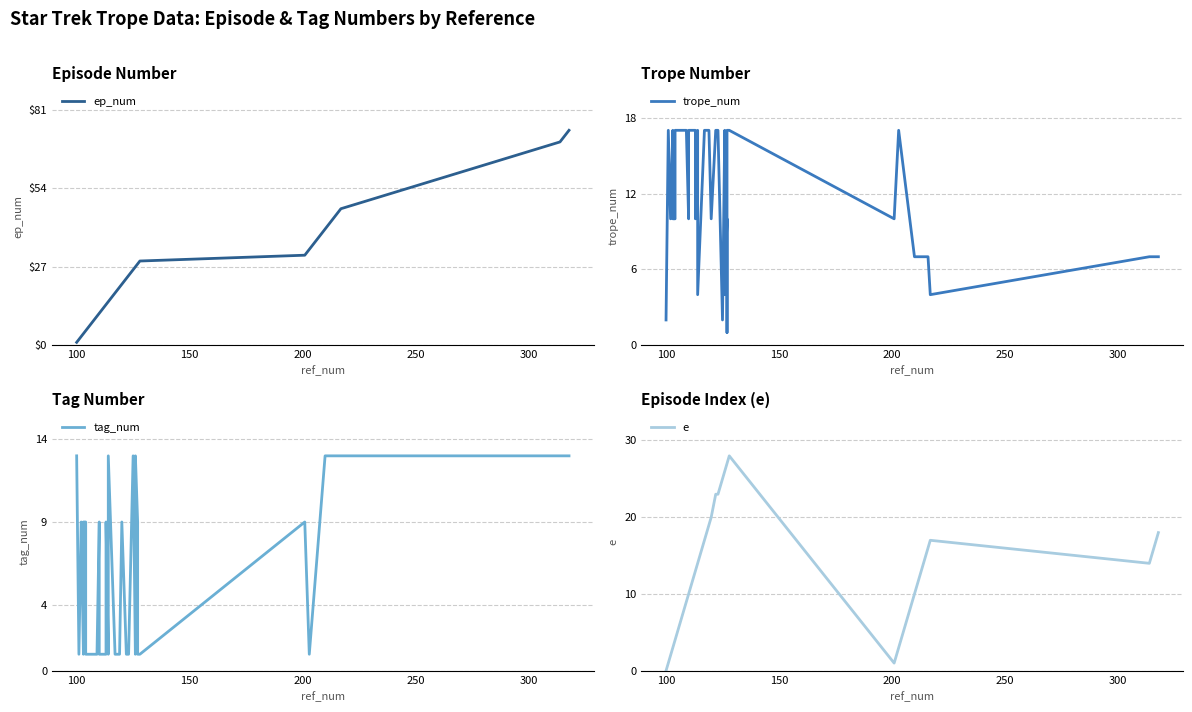

Reading left to right, transcribe all the data shown in this chart.

ep_num: 1	2	2	3	3	3	4	4	5	5	10	11	11	14	14	15	15	18	19	20	21	23	24	26	27	27	28	28	28	29	31	33	40	46	47	70	70	74
trope_num: 2	17	17	10	10	10	17	10	10	17	17	10	17	17	10	17	4	17	17	17	10	17	17	2	17	4	10	1	17	17	10	17	7	7	4	7	7	7
tag_num: 13	1	1	9	9	9	1	9	9	1	1	9	1	1	9	1	13	1	1	1	9	1	1	13	1	13	9	1	1	1	9	1	13	13	13	13	13	13
e: 0	1	1	2	2	2	3	3	4	4	9	10	10	13	13	14	14	17	18	19	20	23	23	25	26	26	27	27	27	28	1	3	10	16	17	14	14	18